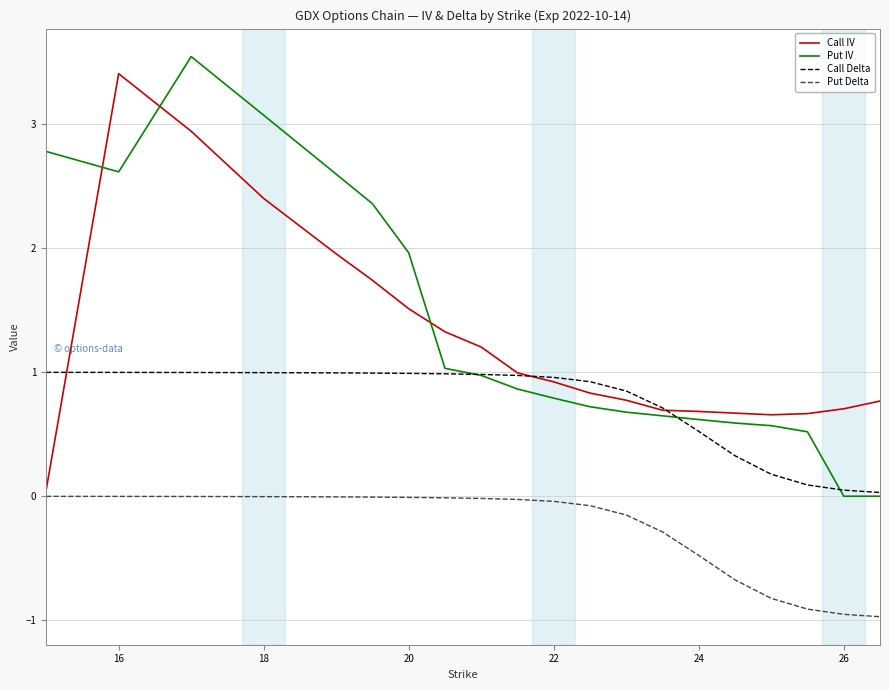

What is the minimum value shown in the chart?

-1.0